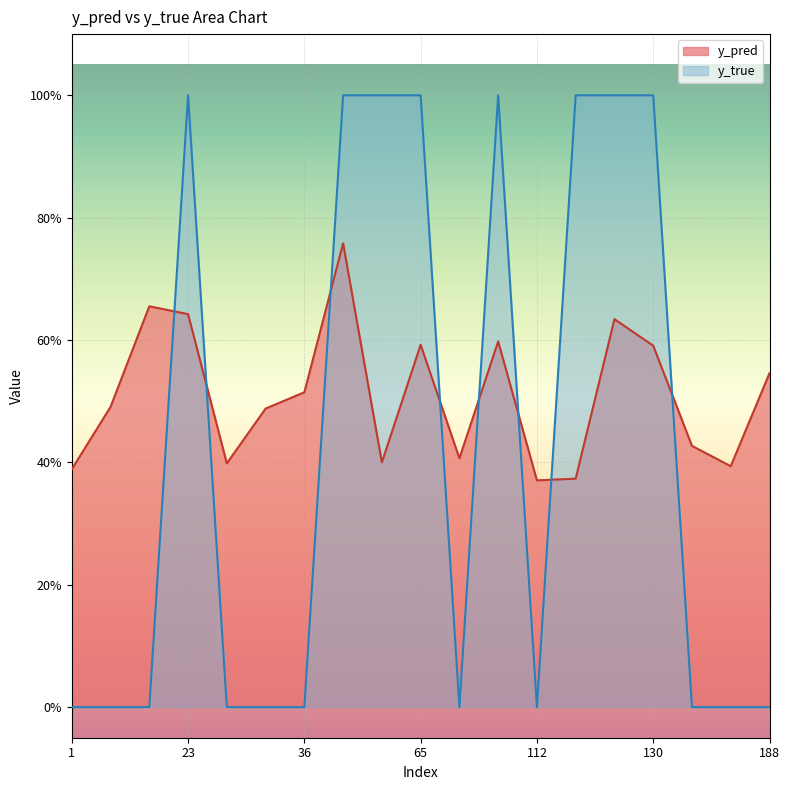

Which series ends up on top after the final intersection of y_pred and y_true?

y_pred